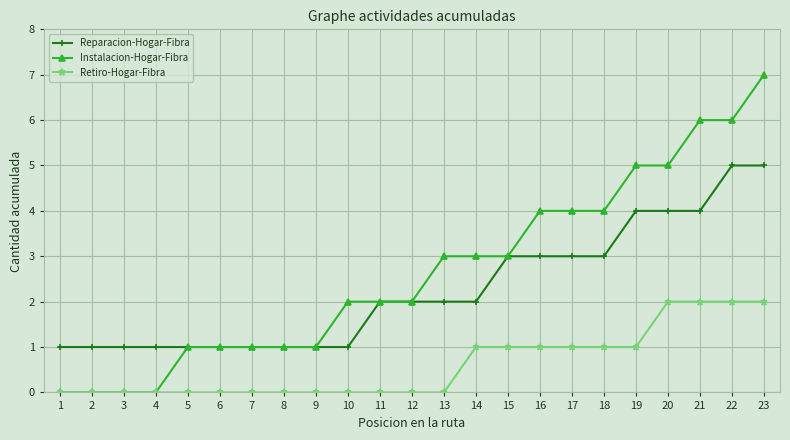

How many lines are shown in the chart?

3